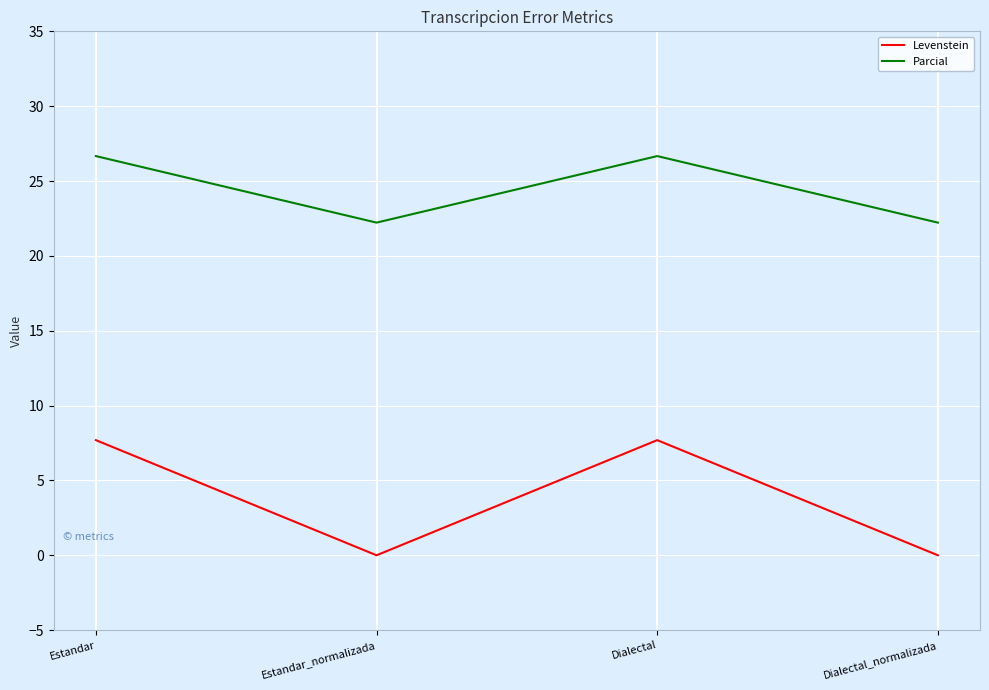

True or false: Levenstein and Parcial cross at least once.

False